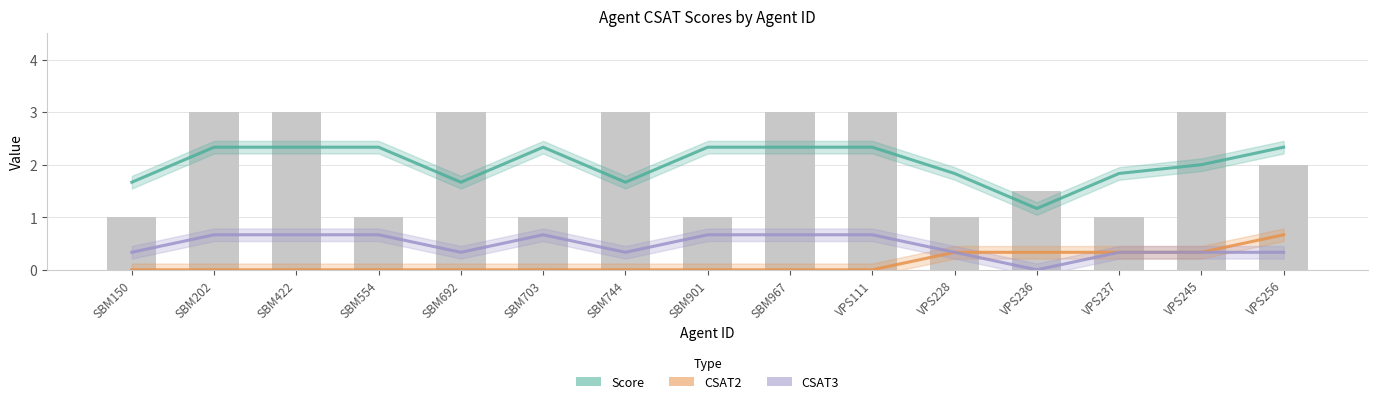

Reading left to right, list all the values displayed in this chart.

Score: 1.7	2.3	2.3	2.3	1.7	2.3	1.7	2.3	2.3	2.3	1.8	1.2	1.8	2.0	2.3
CSAT2: 0.0	0.0	0.0	0.0	0.0	0.0	0.0	0.0	0.0	0.0	0.3	0.3	0.3	0.3	0.7
CSAT3: 0.3	0.7	0.7	0.7	0.3	0.7	0.3	0.7	0.7	0.7	0.3	0.0	0.3	0.3	0.3